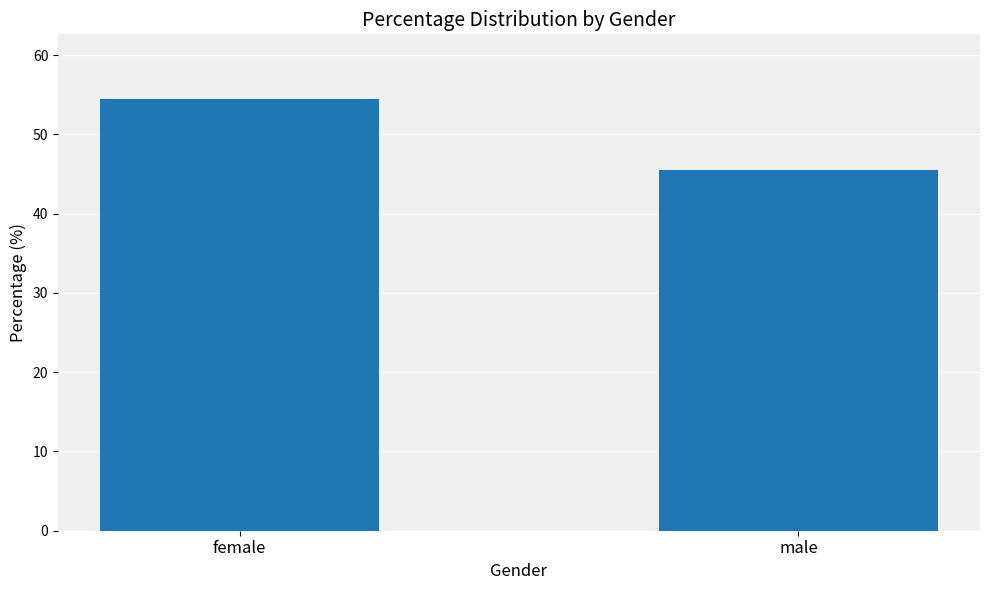

Reading left to right, extract all data points from this chart.

female=54.5	male=45.5